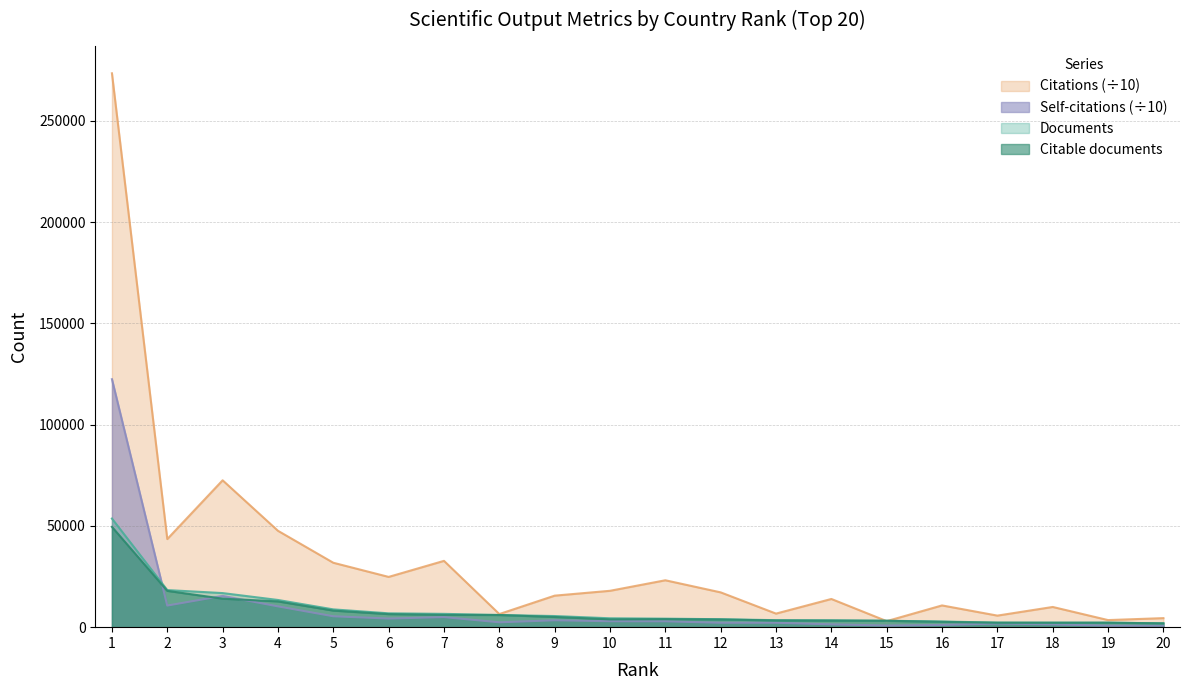

What is the difference between the Documents values at 14 and 2?

14907.0